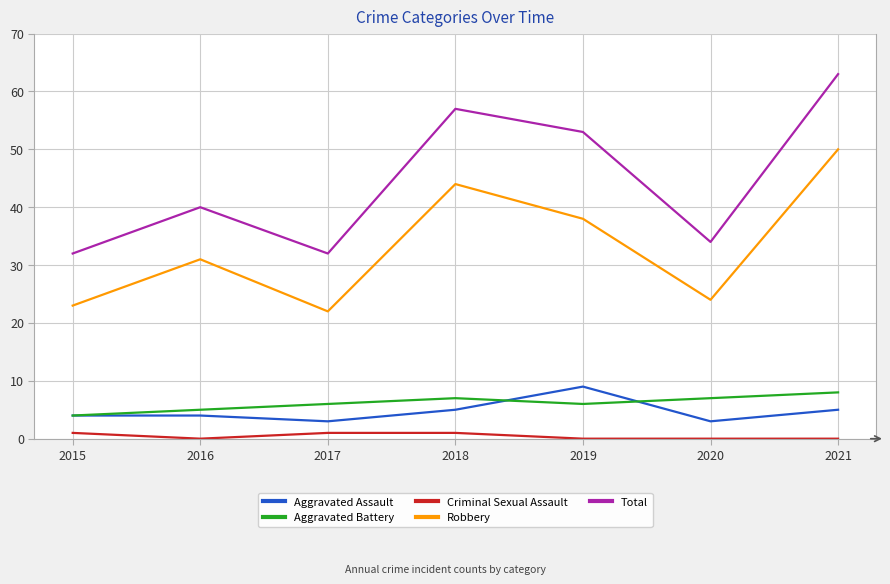

True or false: Aggravated Assault and Total cross at least once.

False